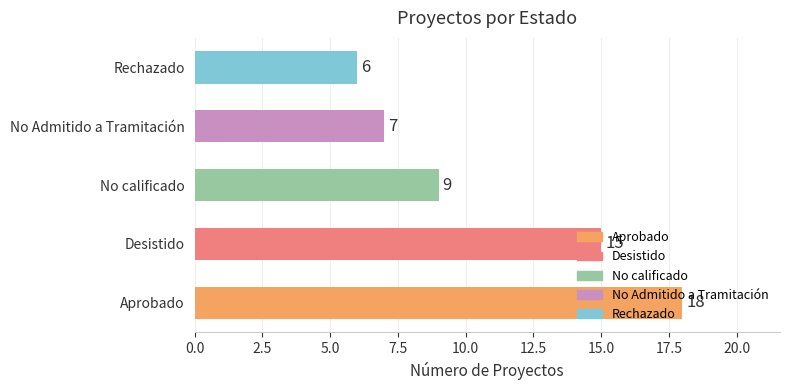

What is the change in value from Aprobado to Desistido?

-3